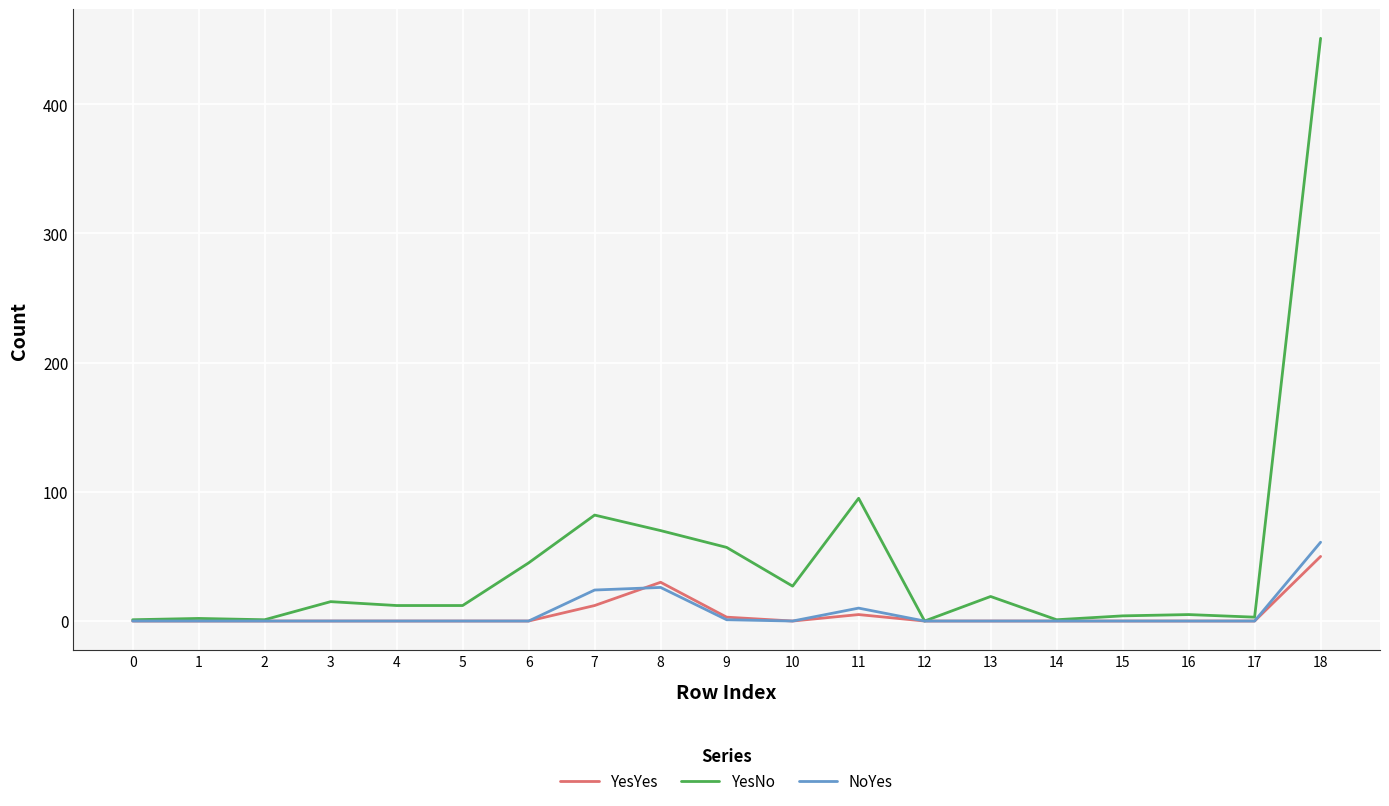

Is it true that YesYes equals 0 at 16?

True